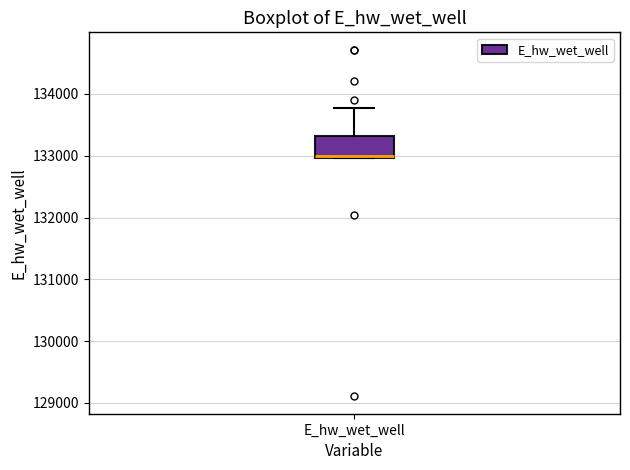

Read this box plot against the y-axis: the position of the median line, the range covered by the box, and the ends of both whiskers. The values are not printed on the chart, so give them approximately, as read against the axis.

median 133000, box 133000 to 133300, whiskers 133000 to 133800